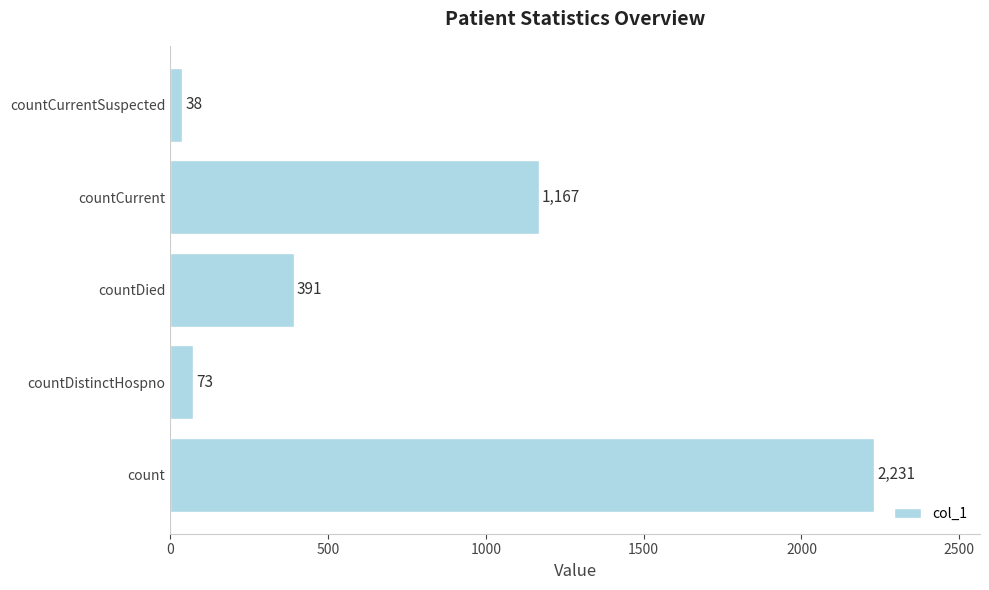

What is the difference between the maximum and minimum values?

2193